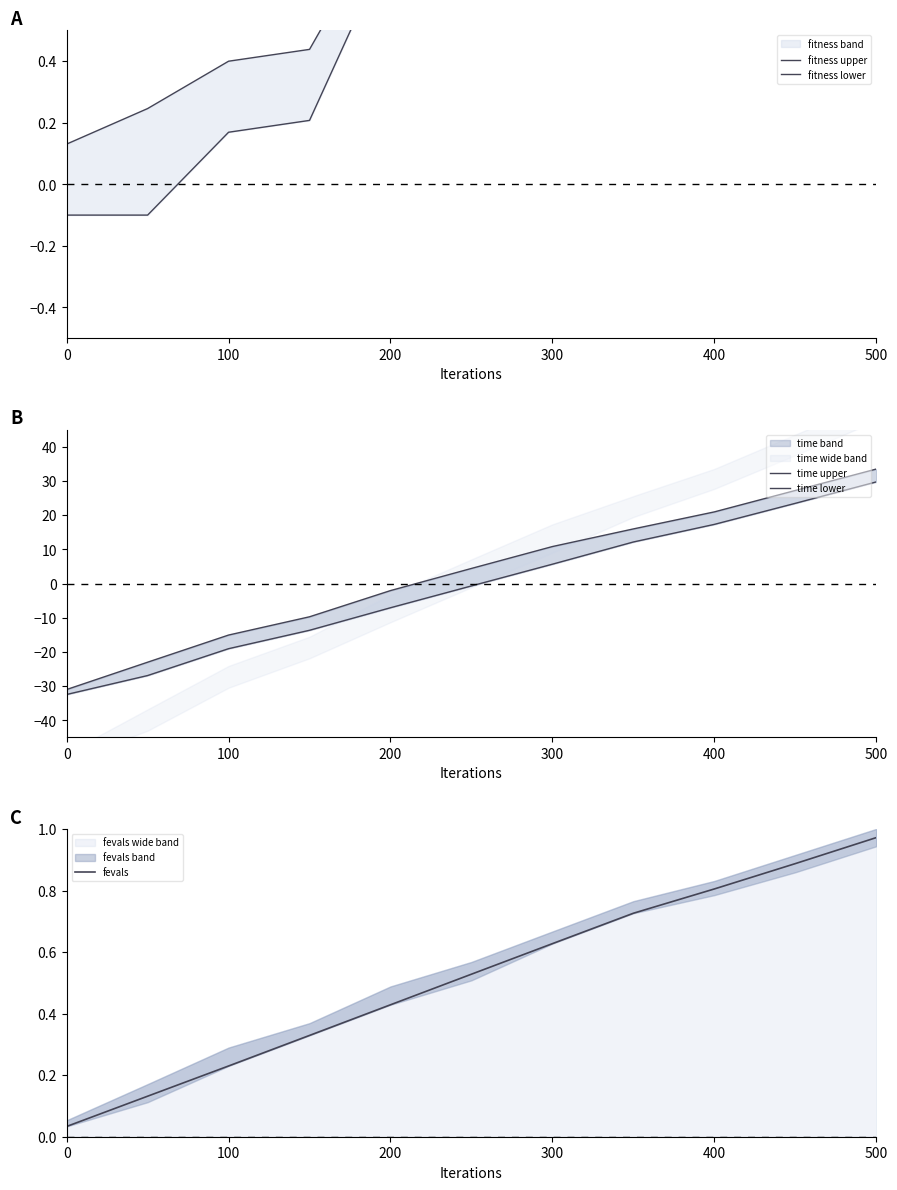

Is it true that fevals equals 1.6 at 500?

False